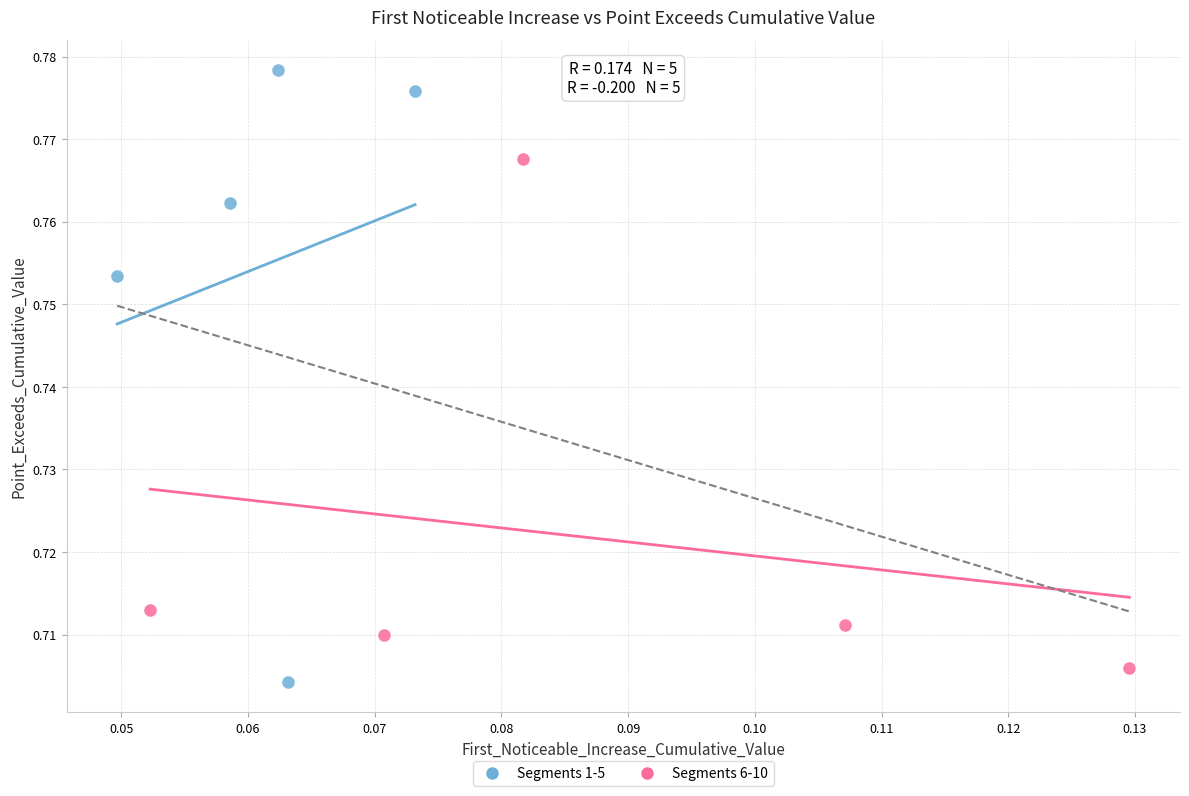

Which series has the widest spread of Y values?

Segments 1-5